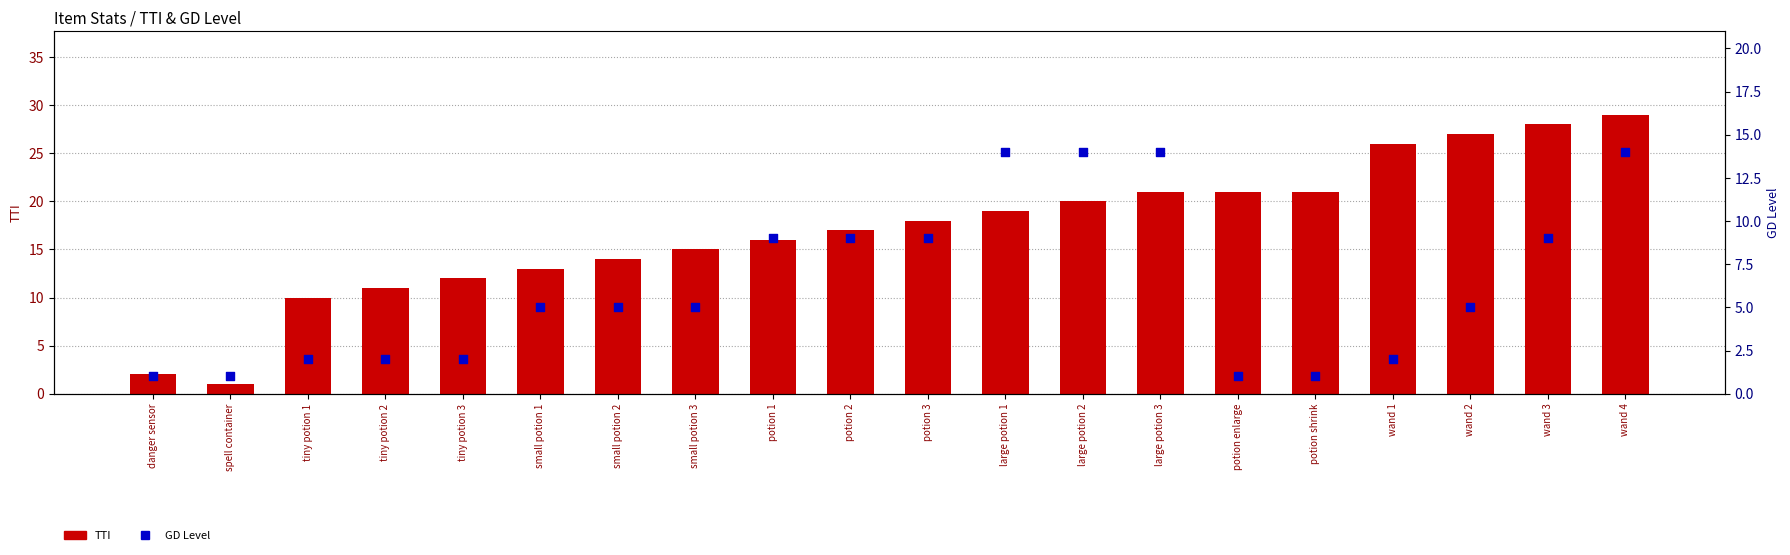

At how many categories does at least one series exceed 24?

4